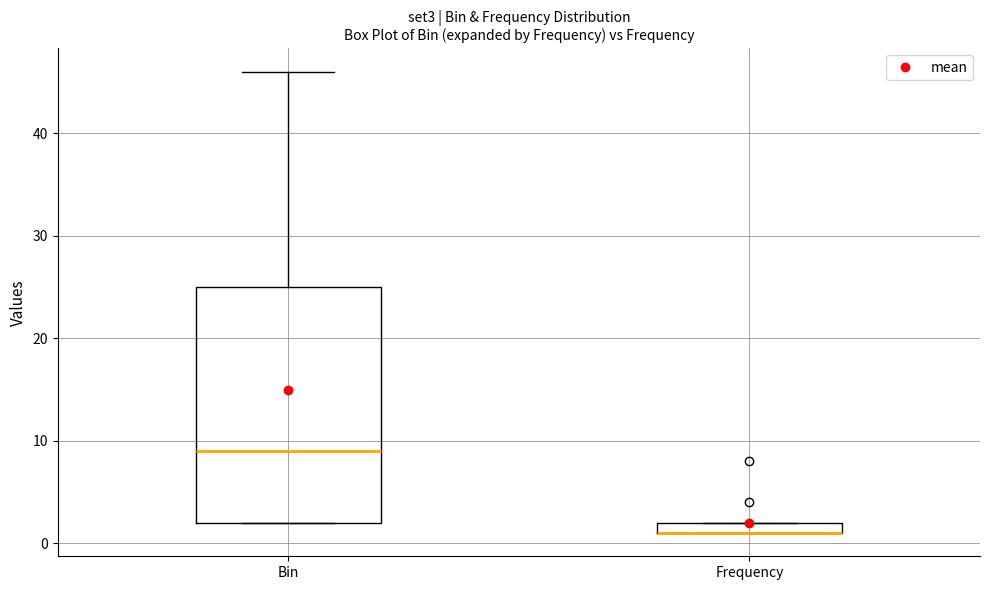

Where is the lower edge of the box for Frequency on the y-axis? The values are not printed on the chart, so give them approximately, as read against the axis.

1